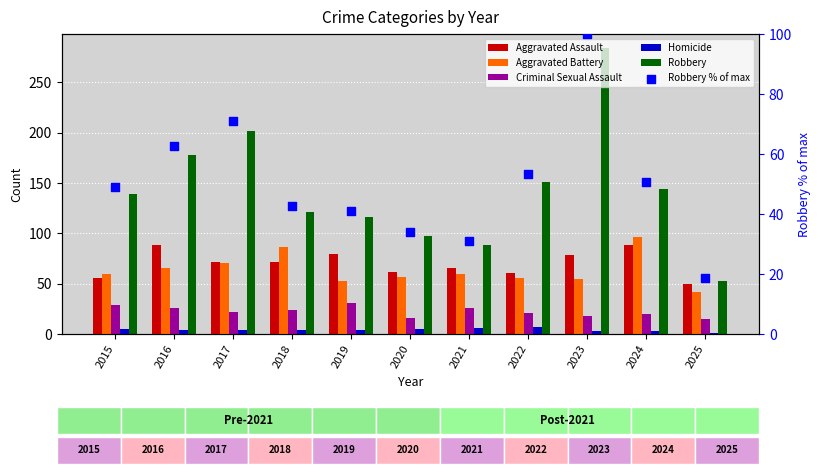

At how many categories does at least one series exceed 201?

2